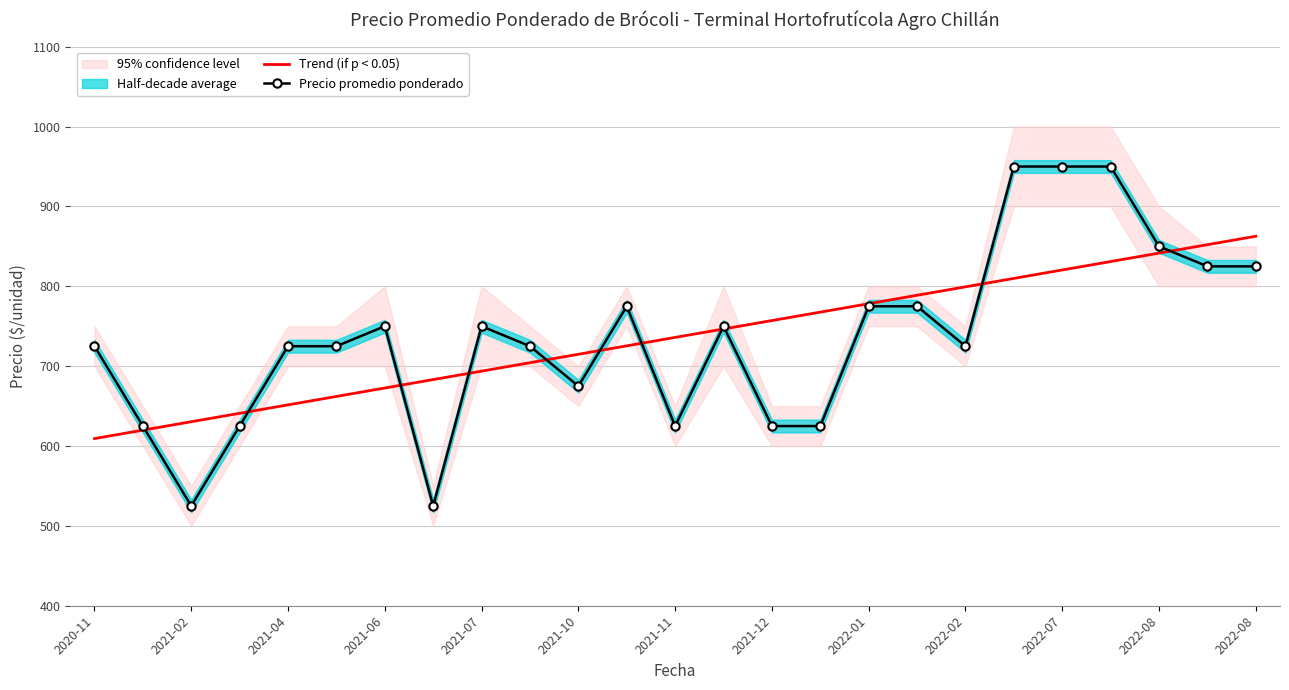

What is the smallest value displayed?

525.0